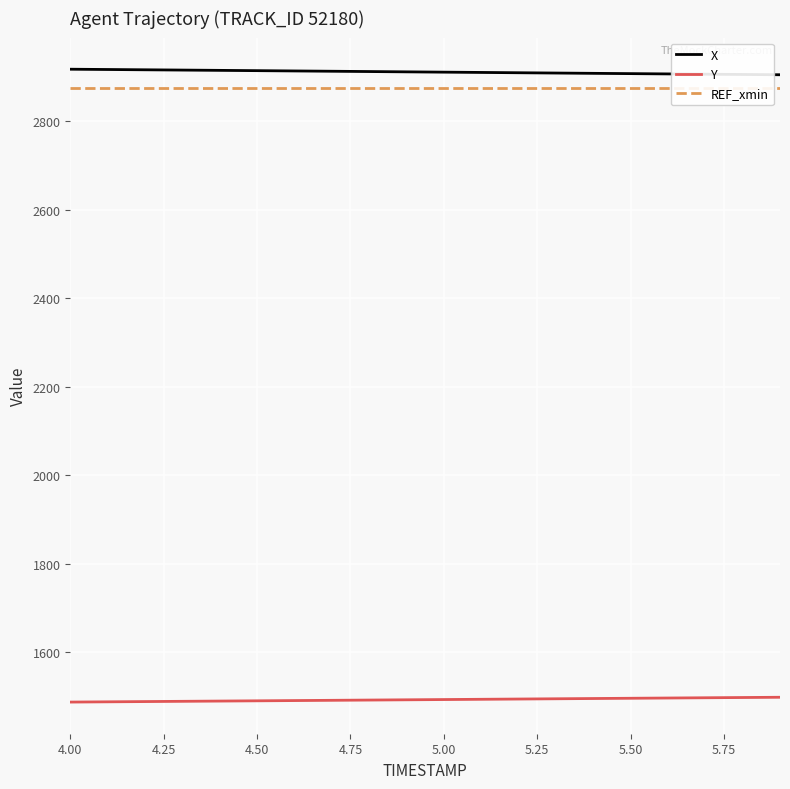

What is the sum of all REF_xmin values?

57506.8